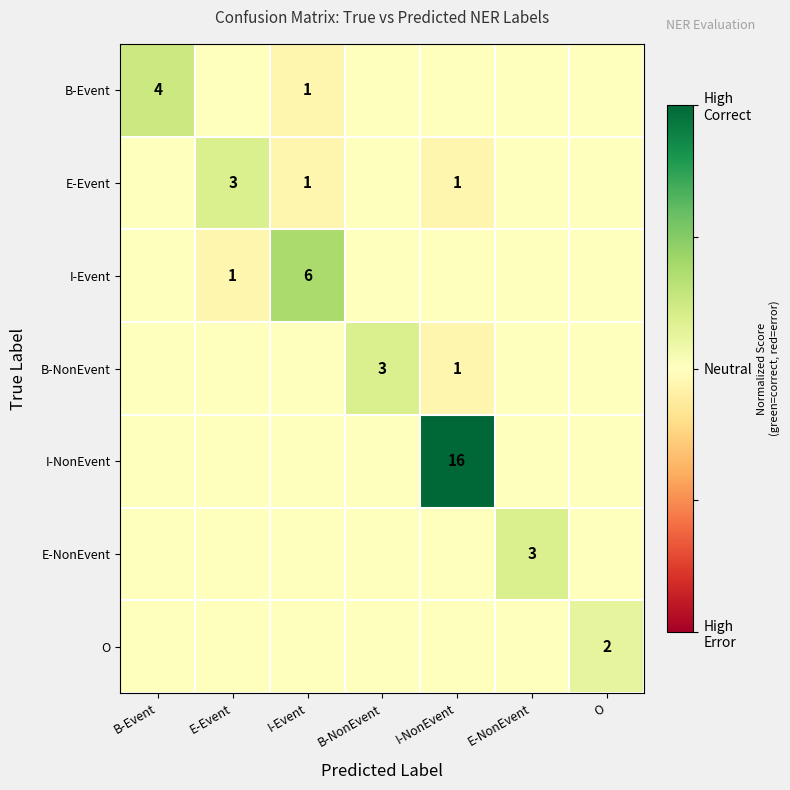

Is it true that E-Event equals 4.9 at E-Event?

False